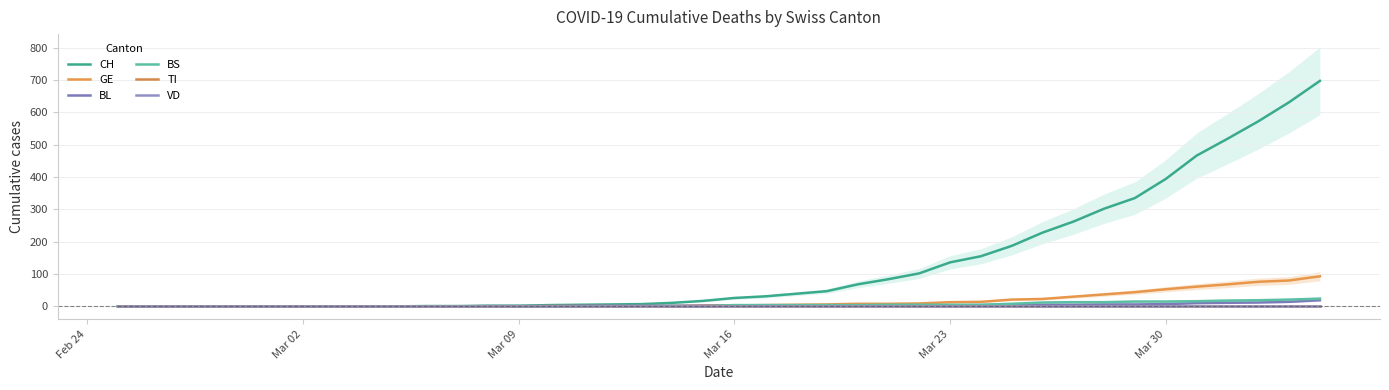

At how many categories does at least one series exceed 588?

2